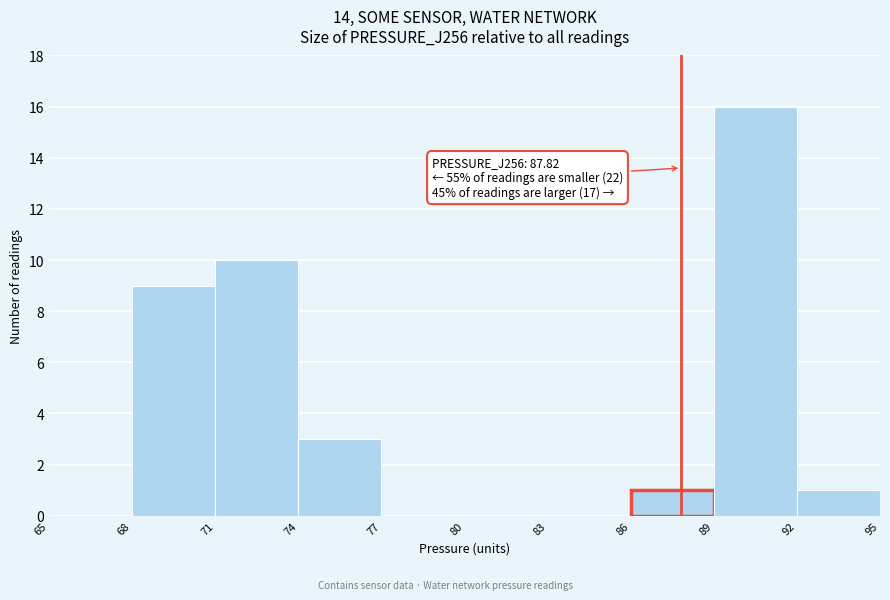

Over which range of the x-axis is the bar tallest?

89 to 92